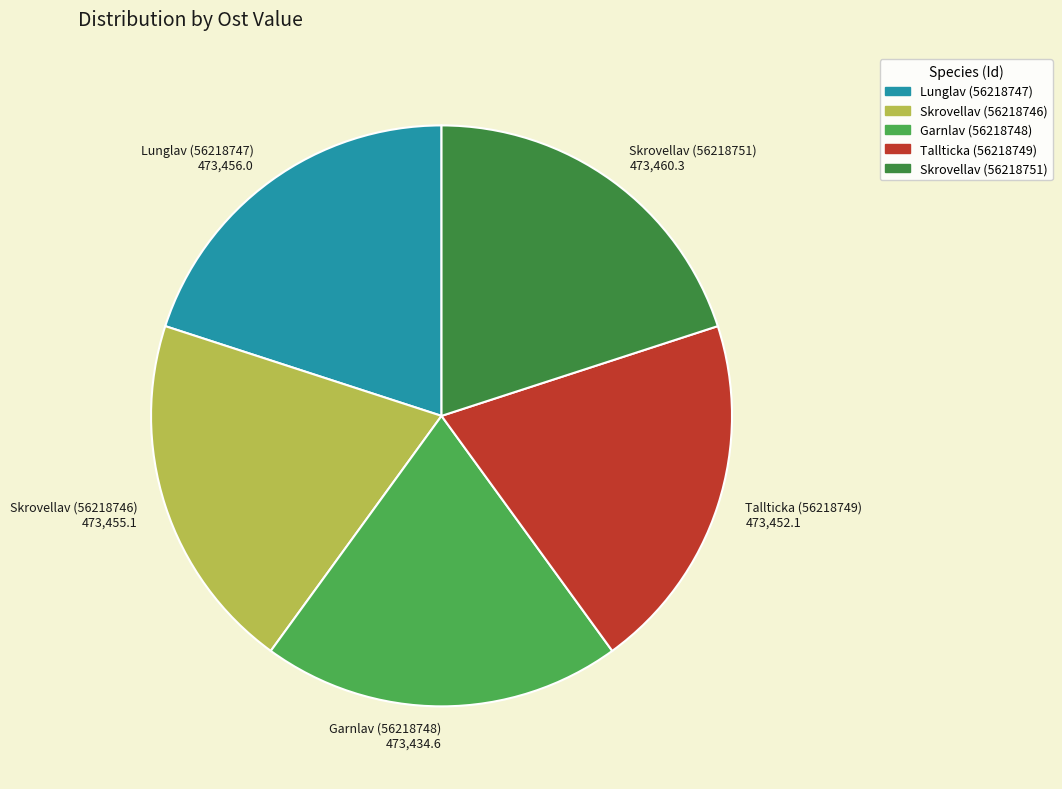

What is the ratio of the value at Lunglav (56218747) 473,456.0 to the value at Skrovellav (56218751) 473,460.3?

1.0